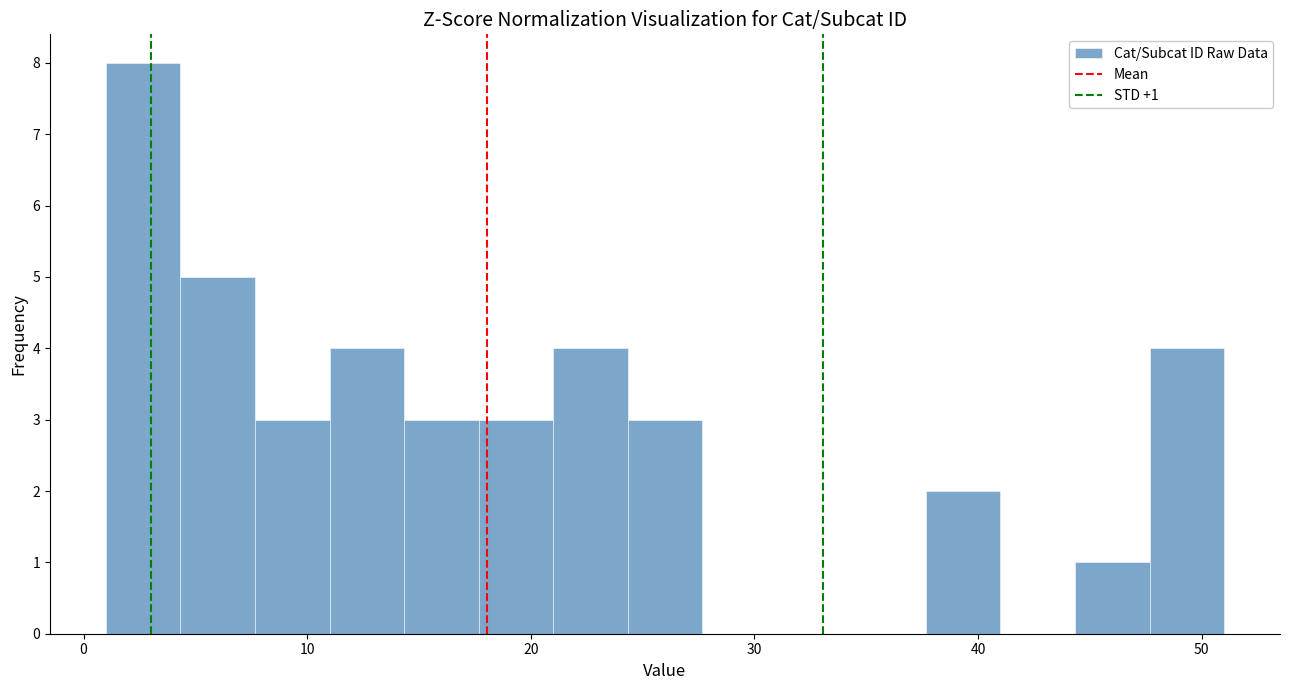

Read against the x-axis, roughly where is the centre of the tallest bar?

3